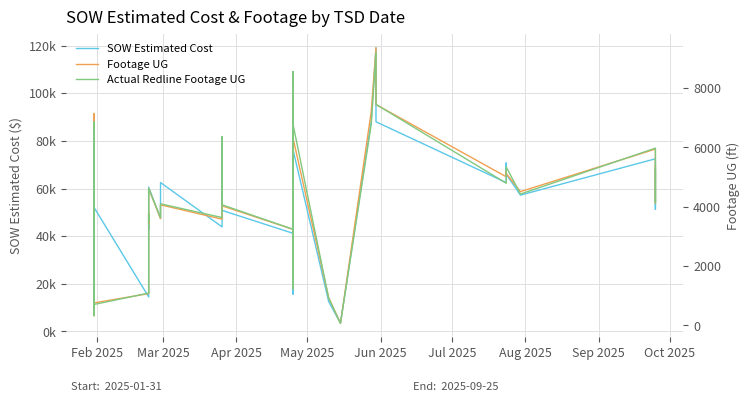

Is this an area chart (filled region under the line)?

No